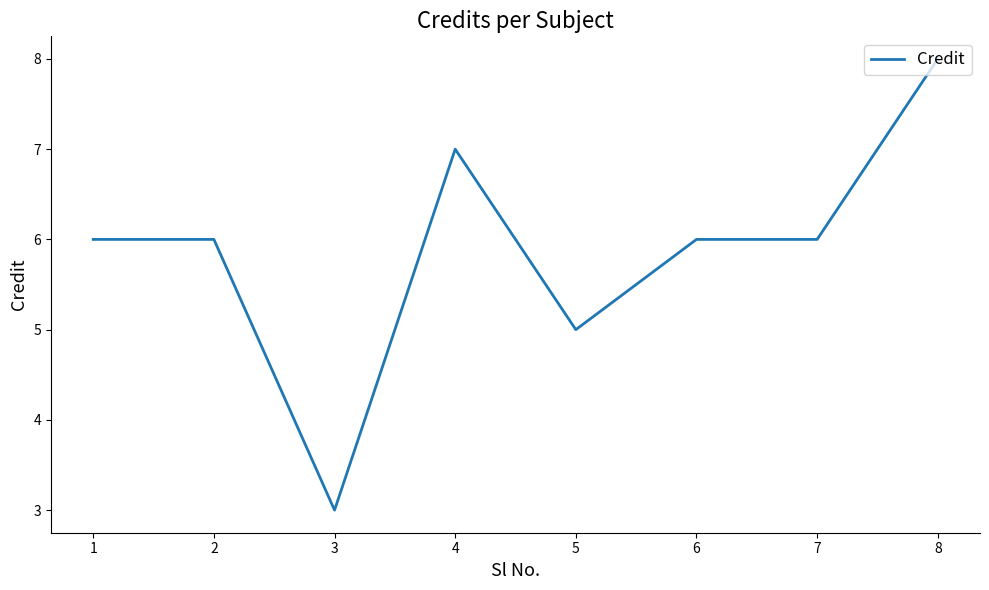

What is the ratio of the value at 7 to the value at 6?

1.0